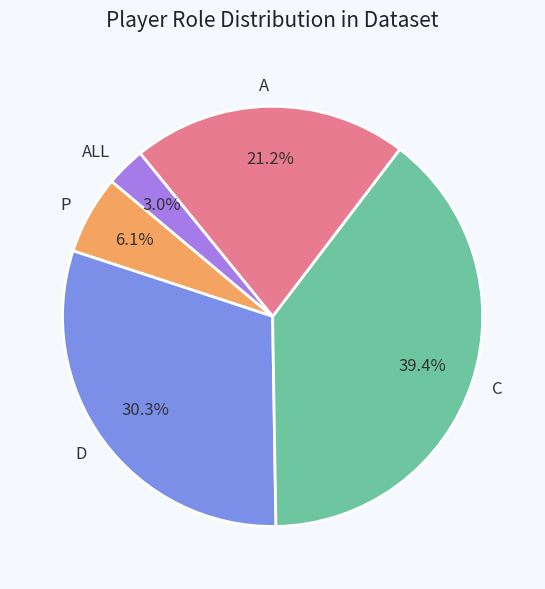

Rank the categories by value from lowest to highest.

ALL, P, A, D, C